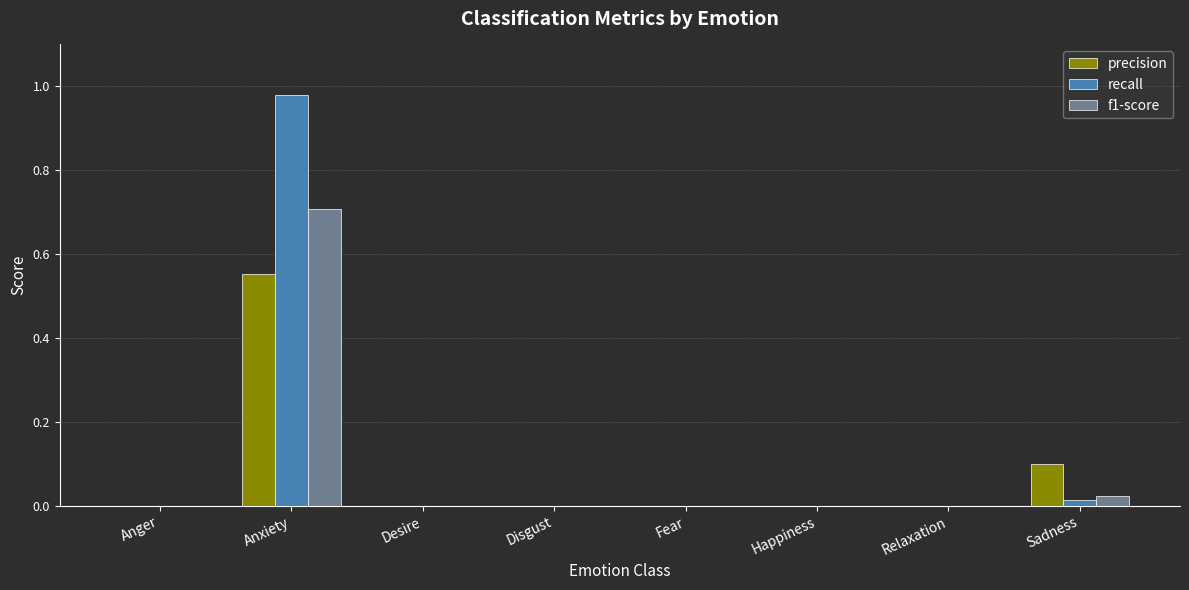

At which label does precision reach its peak?

Anxiety